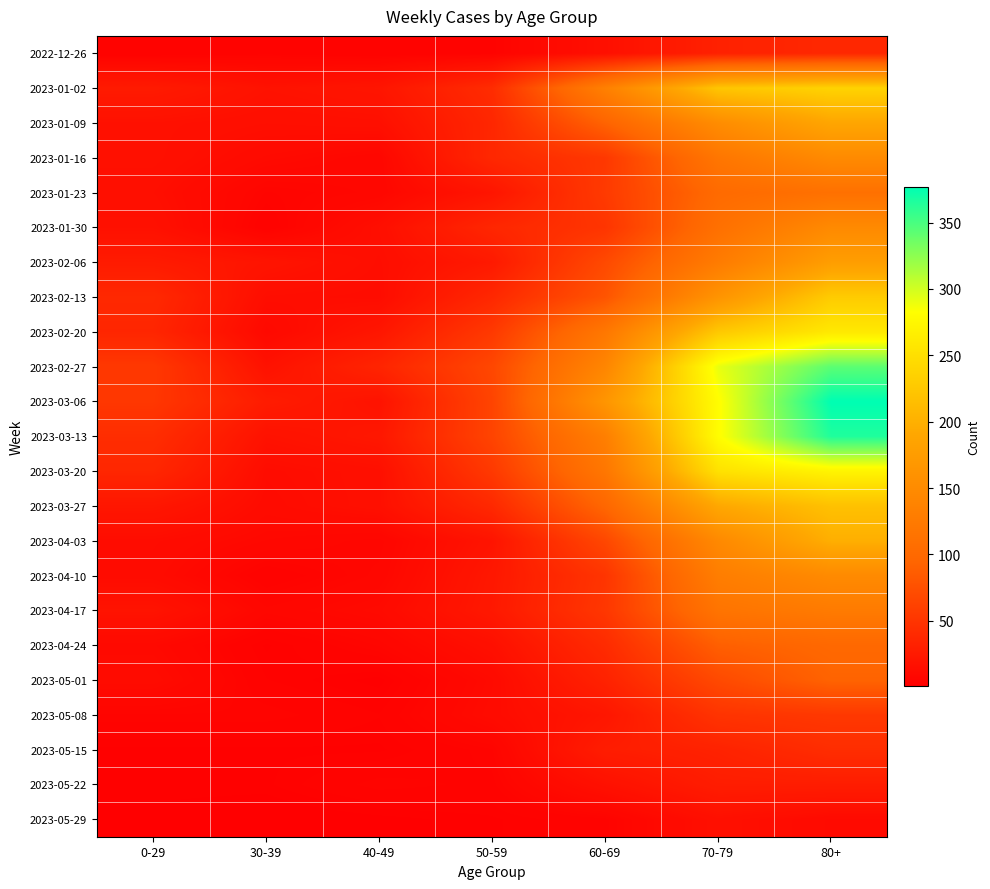

At 60-69, list the series in order from smallest to largest.

2023-05-29, 2022-12-26, 2023-05-22, 2023-05-08, 2023-05-15, 2023-05-01, 2023-04-24, 2023-01-30, 2023-04-10, 2023-04-17, 2023-01-16, 2023-01-23, 2023-04-03, 2023-02-06, 2023-02-13, 2023-01-09, 2023-03-27, 2023-03-20, 2023-02-20, 2023-03-13, 2023-01-02, 2023-02-27, 2023-03-06